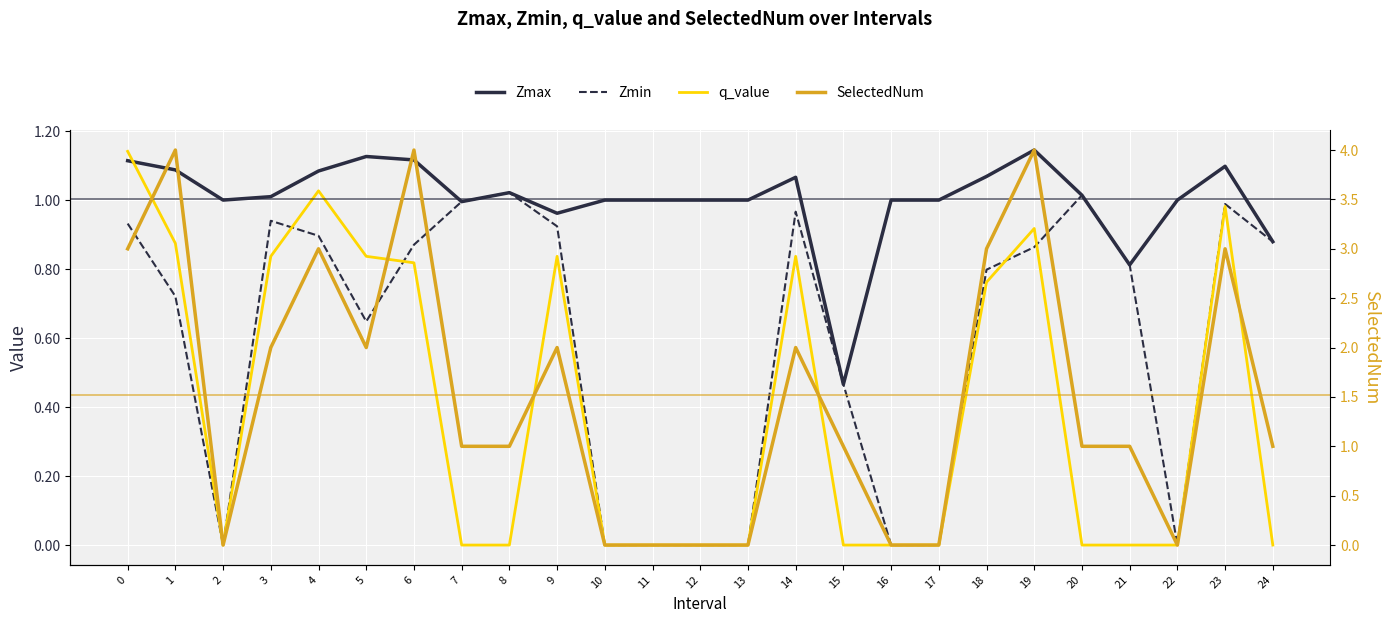

True or false: Zmax and Zmin intersect in this chart.

False